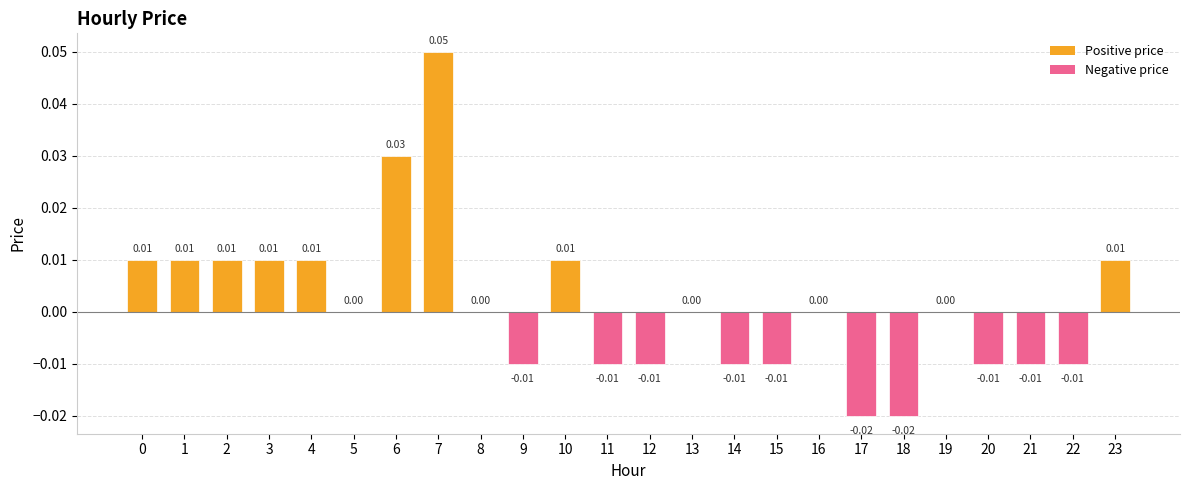

Reading left to right, extract all data points from this chart.

0=0.0	1=0.0	2=0.0	3=0.0	4=0.0	5=0.0	6=0.0	7=0.1	8=0.0	9=-0.0	10=0.0	11=-0.0	12=-0.0	13=0.0	14=-0.0	15=-0.0	16=0.0	17=-0.0	18=-0.0	19=0.0	20=-0.0	21=-0.0	22=-0.0	23=0.0